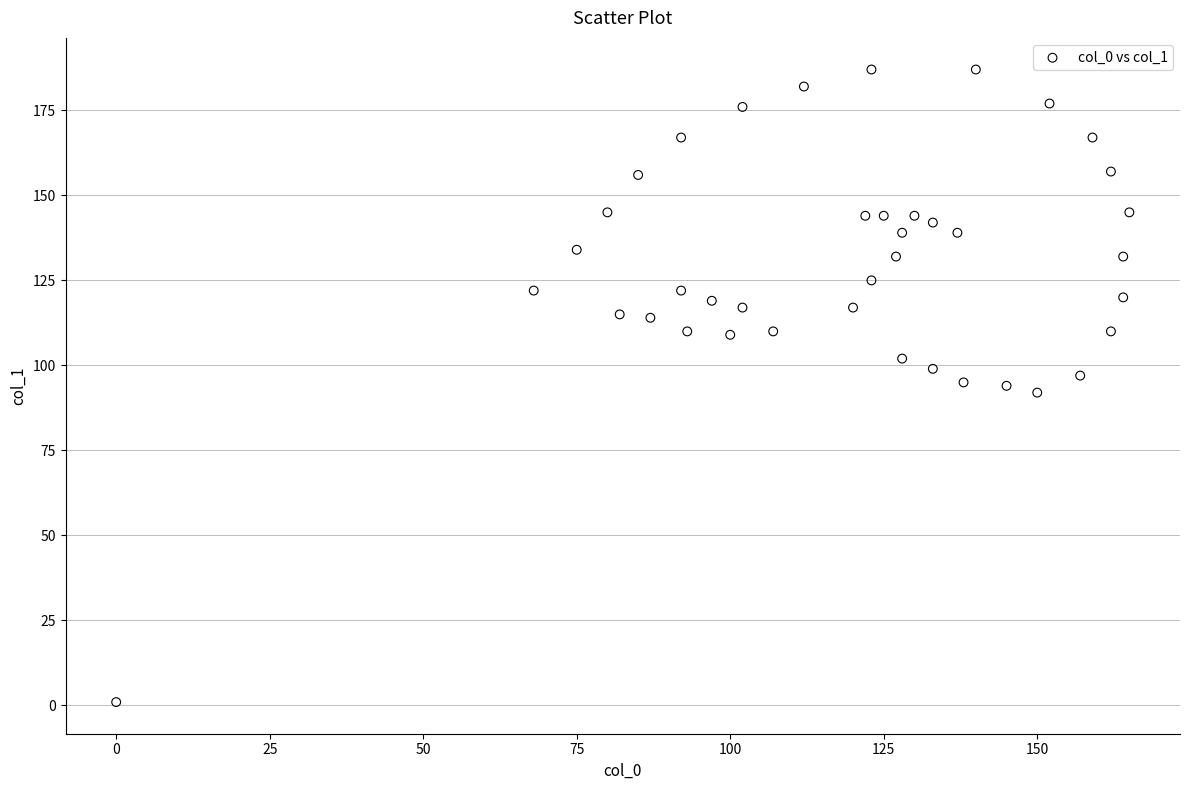

What is the range of X values (max minus min)?

165